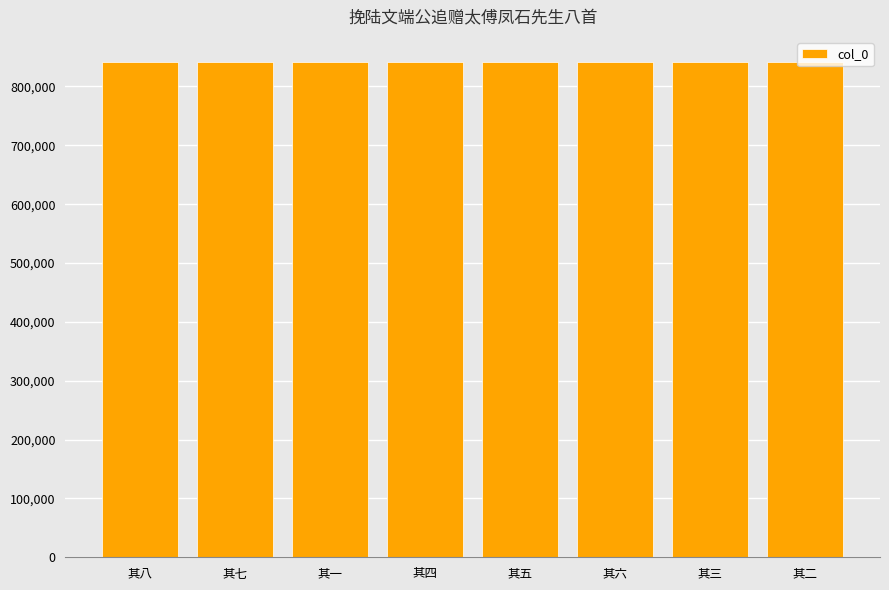

What is the greatest value displayed?

842131